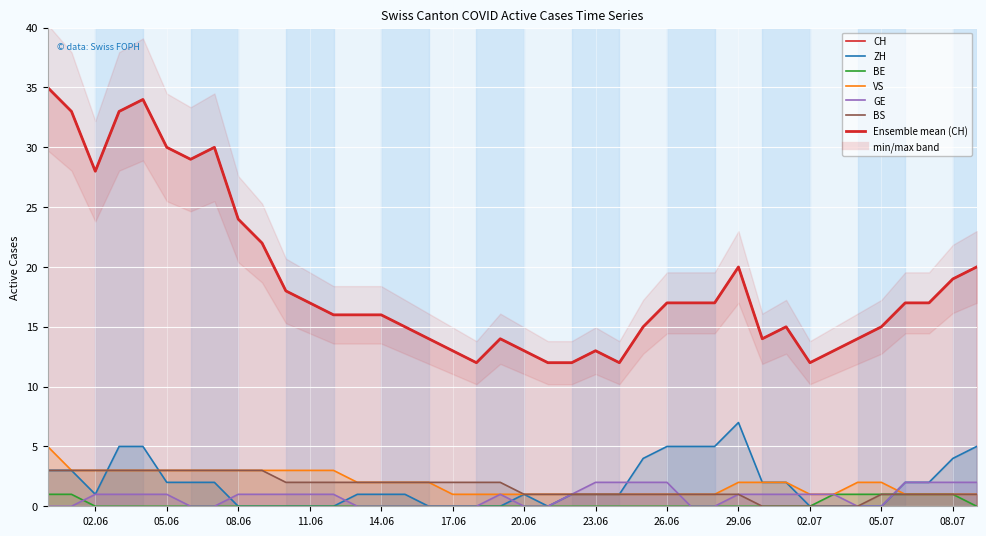

What is the maximum value for VS?

5